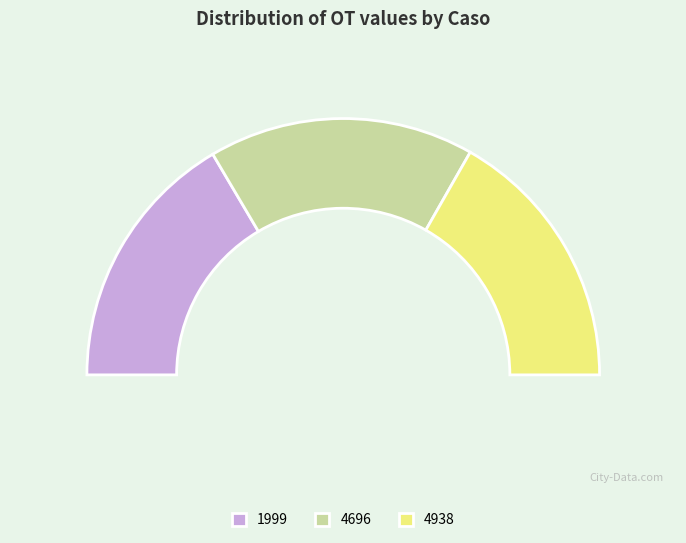

To the nearest percent, what portion does 4696 represent?

33%